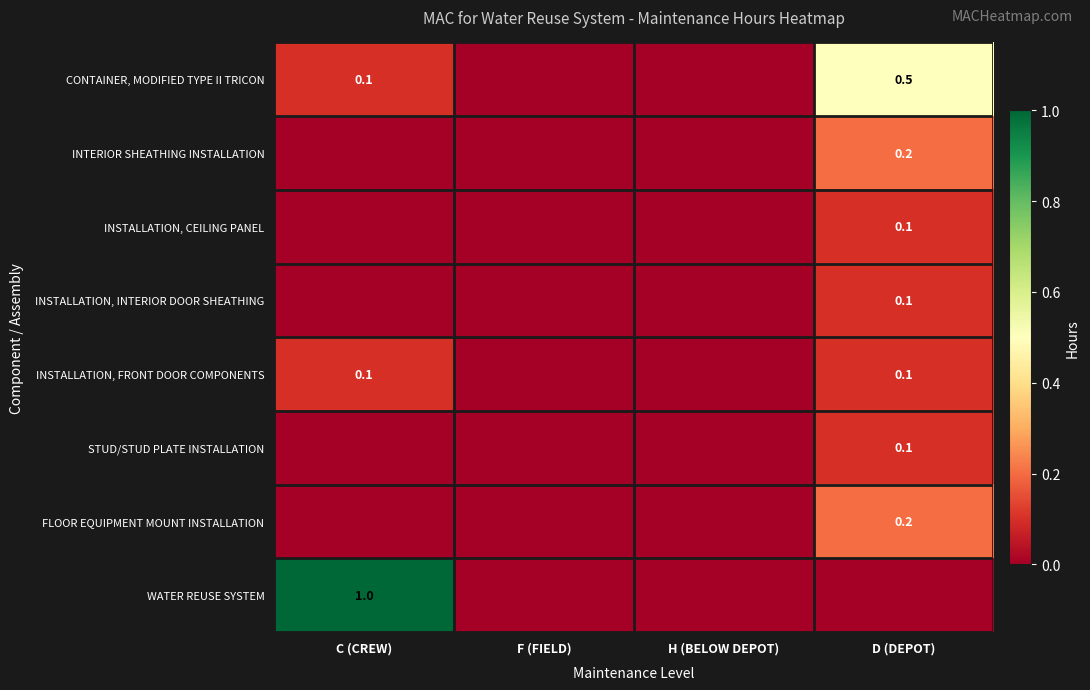

What is the maximum value shown in the chart?

1.0